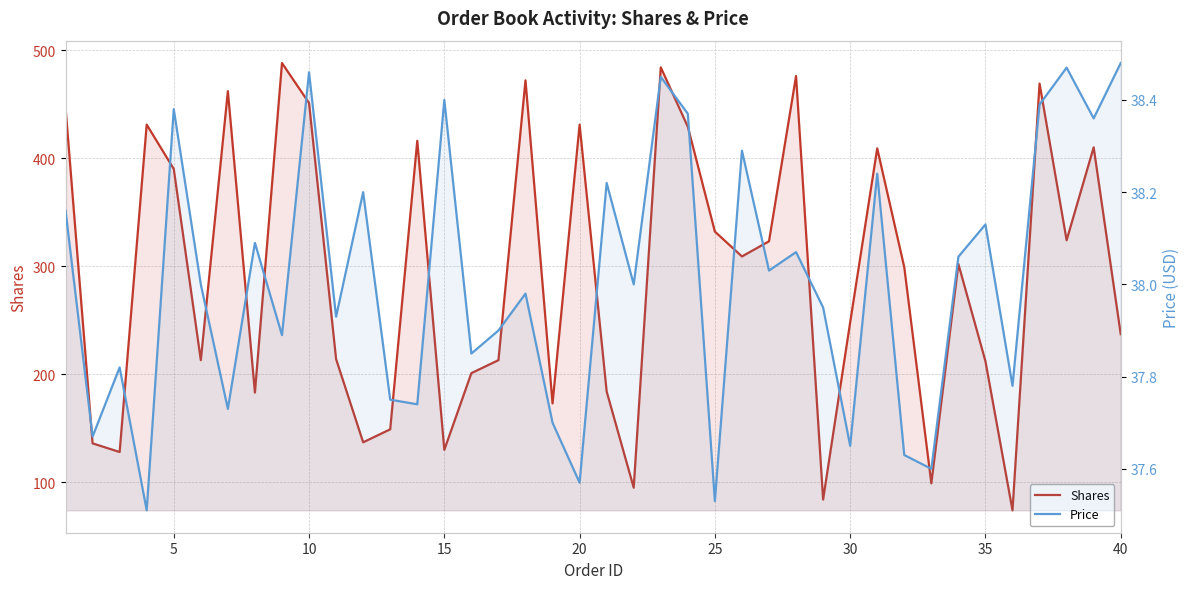

How many lines are shown in the chart?

2